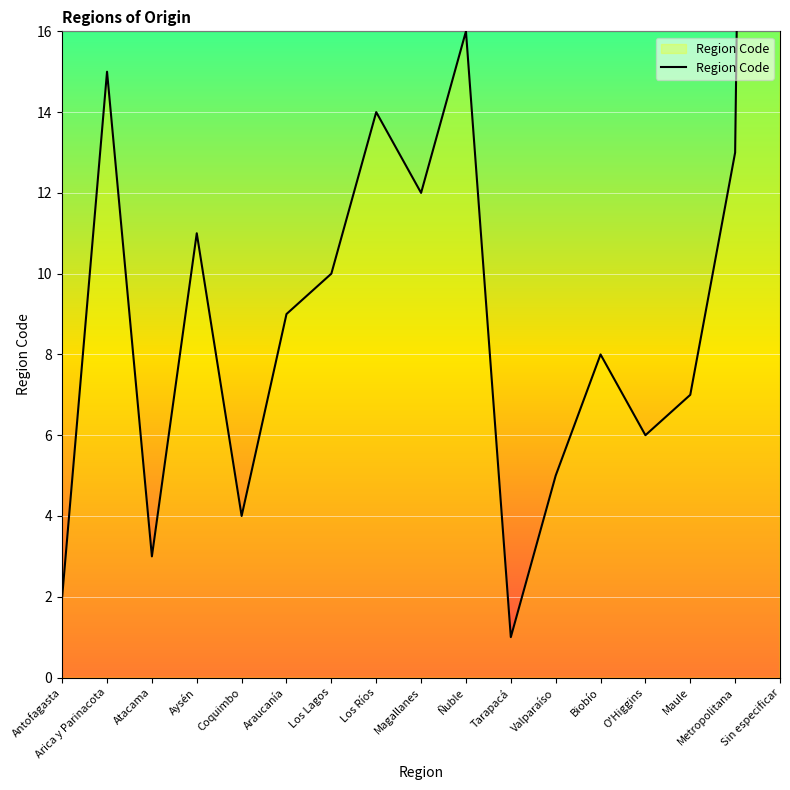

True or false: there are more than 1 points higher than both neighbors.

True